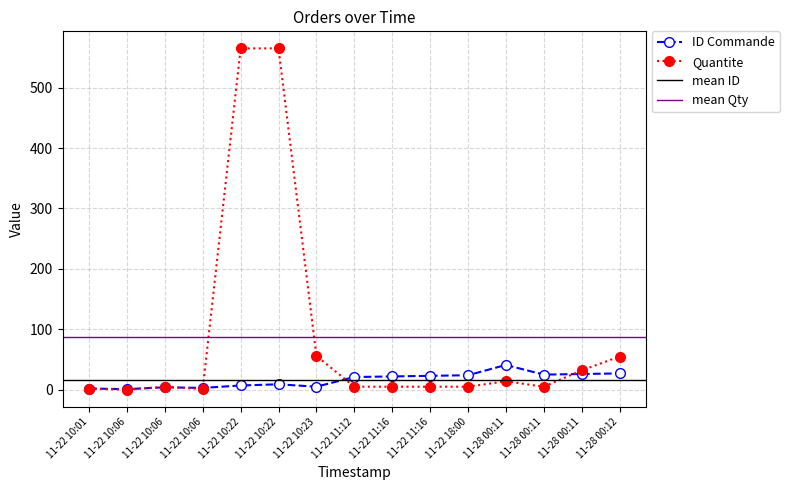

What is the label of the 3rd point from the right?

11-28 00:11